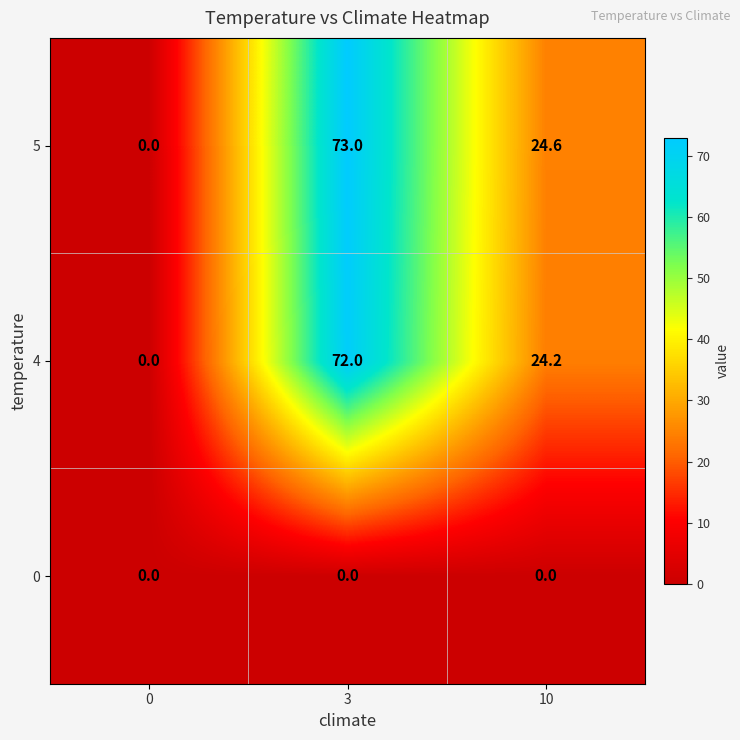

List the series in order of their peak value, highest first.

5, 4, 0